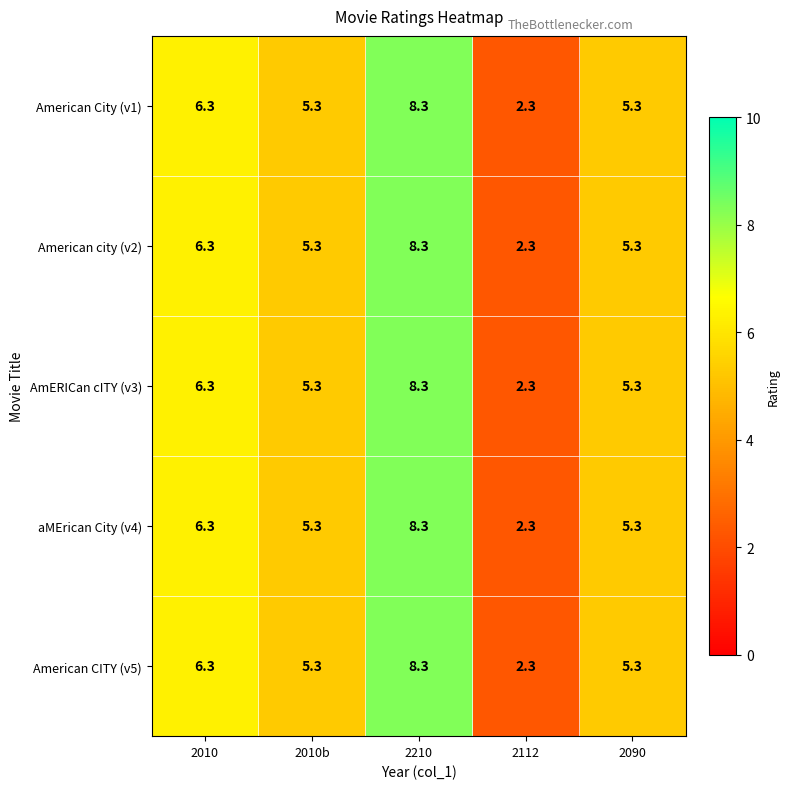

The American CITY (v5) series shows 4.0 at 2112. True or false?

False